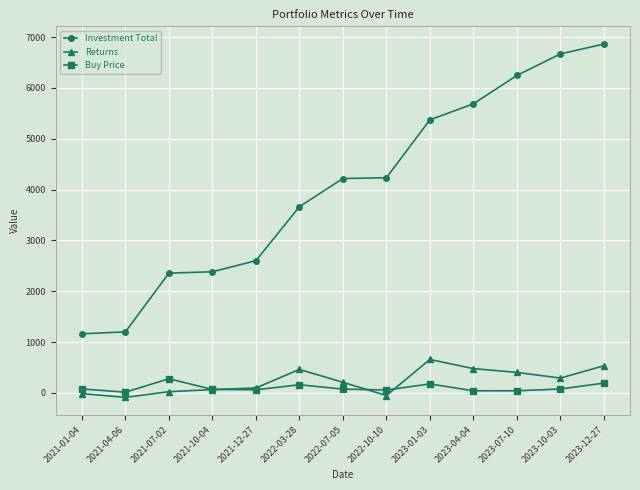

Count the number of data series in this chart.

3